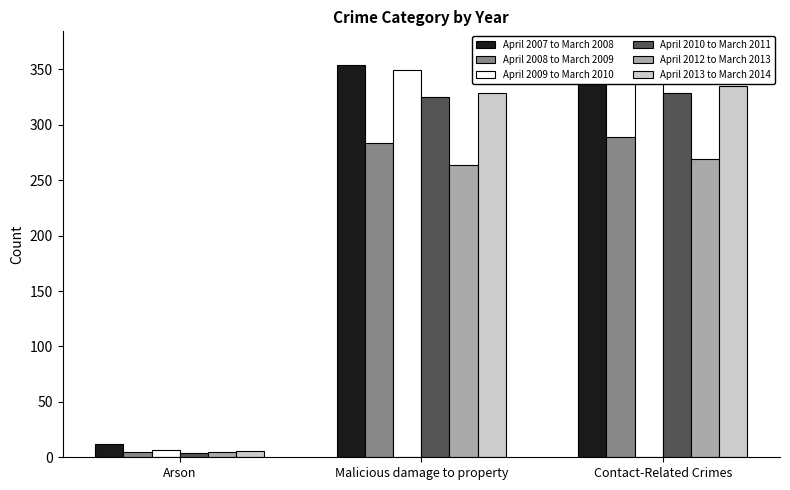

The April 2009 to March 2010 series shows 356 at Contact-Related Crimes. True or false?

True